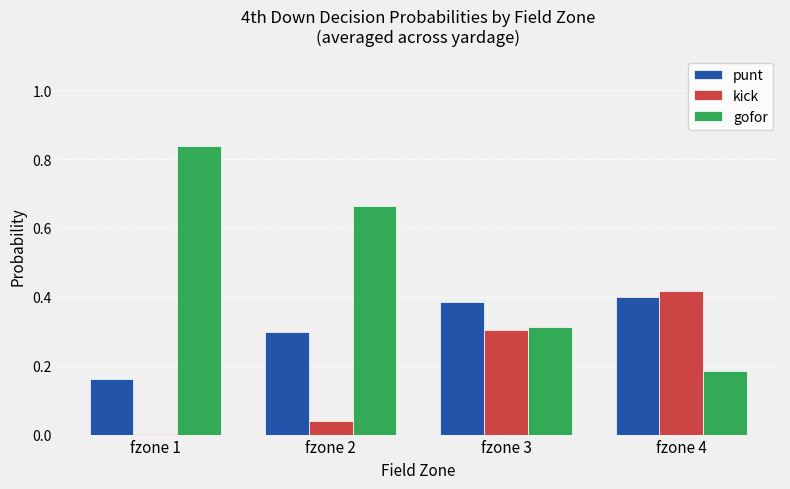

Count the number of data series in this chart.

3